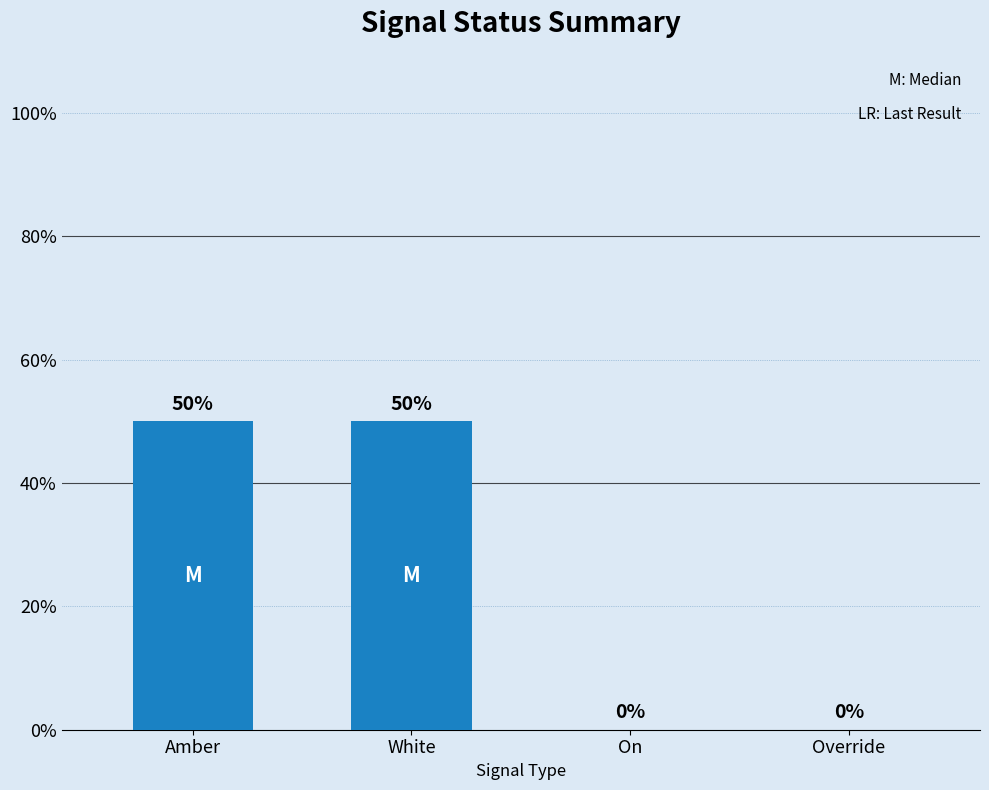

Is it true that the value at On is 0?

True